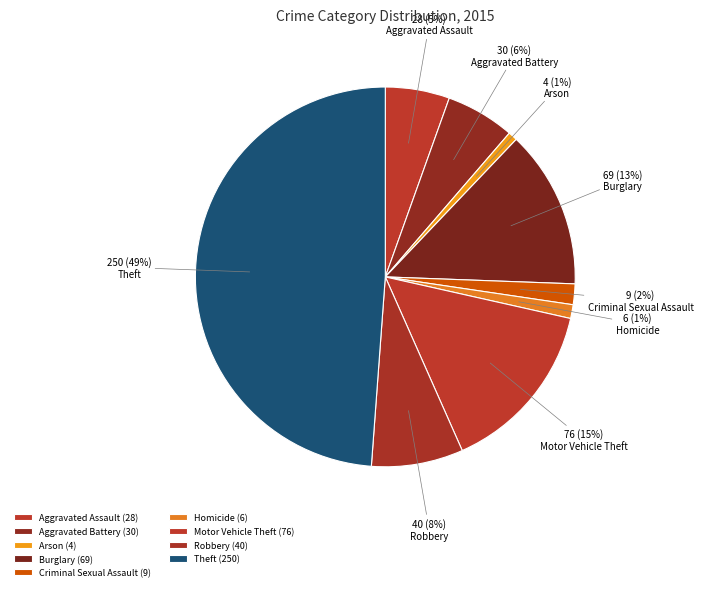

True or false: Homicide accounts for 1% of the total.

True